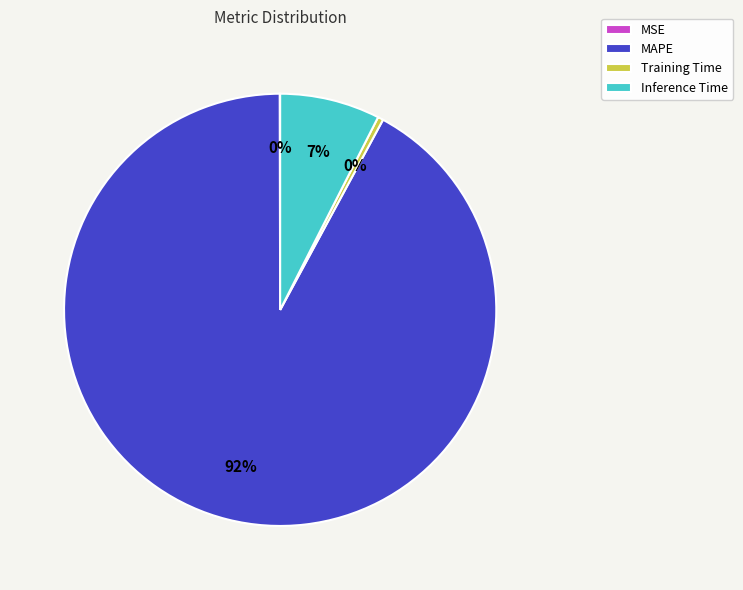

Which category has the biggest portion of the pie?

MAPE